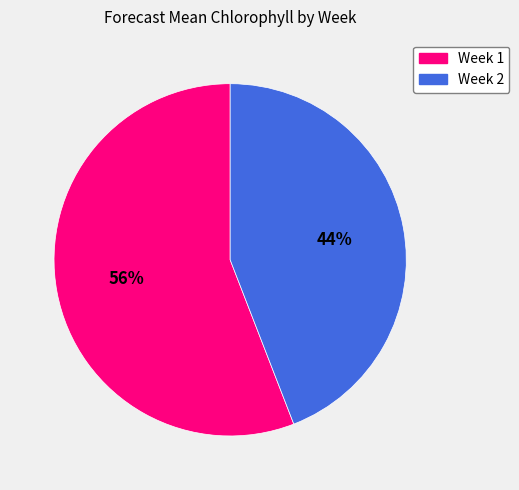

Rank the categories by value from lowest to highest.

Week 2, Week 1